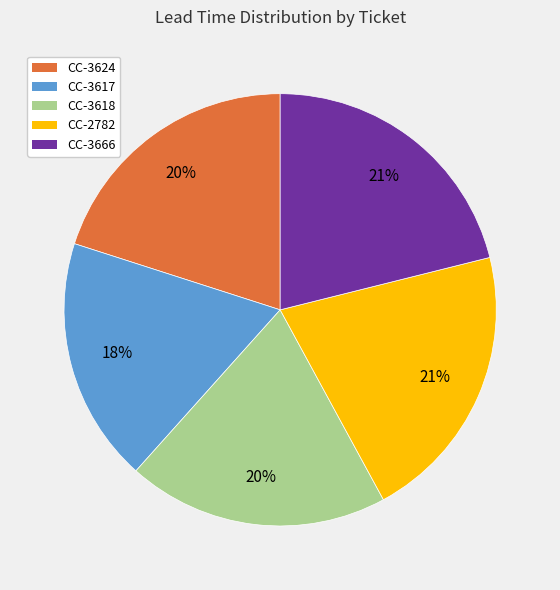

To the nearest percent, what percentage of the pie is CC-3624?

20%